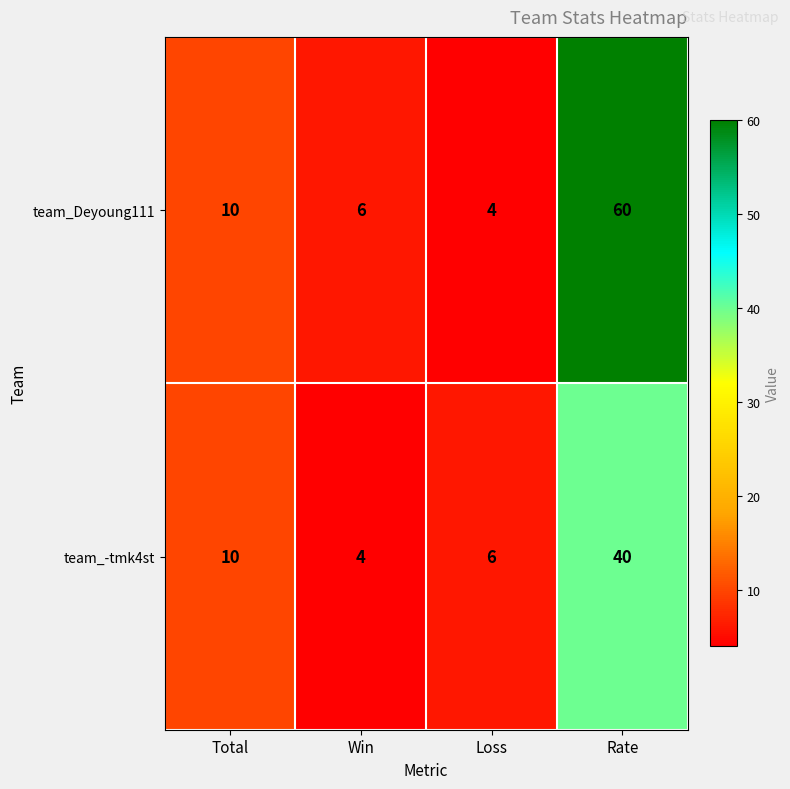

Rank the series by their maximum value, from lowest to highest.

team_-tmk4st, team_Deyoung111